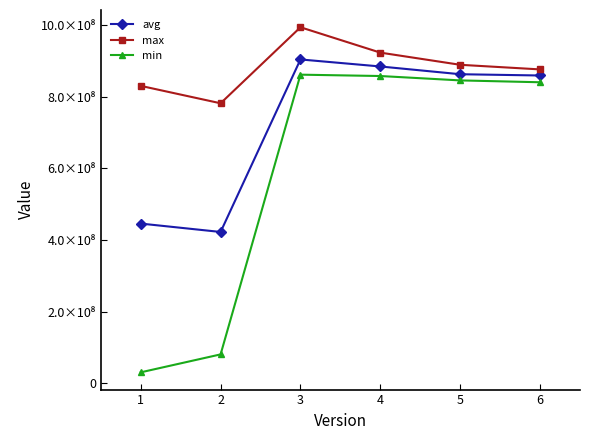

Is the value of avg at 5 greater than the value of min at 5?

Yes